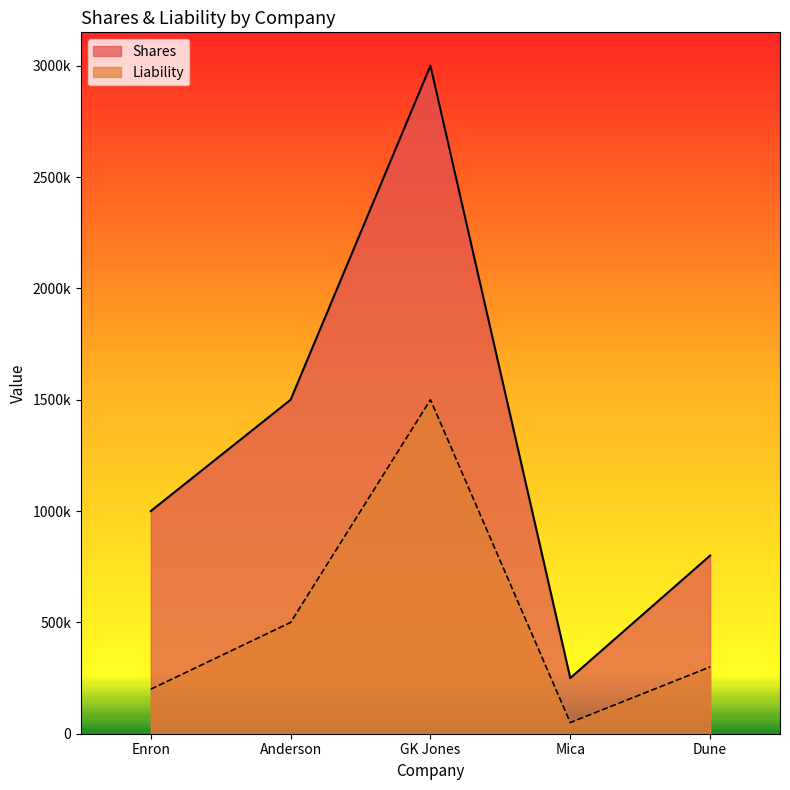

Reading left to right, transcribe all the data shown in this chart.

Shares: Enron=1000000	Anderson=1500000	GK Jones=3000000	Mica=250000	Dune=800000
Liability: Enron=200000	Anderson=500000	GK Jones=1500000	Mica=50000	Dune=300000